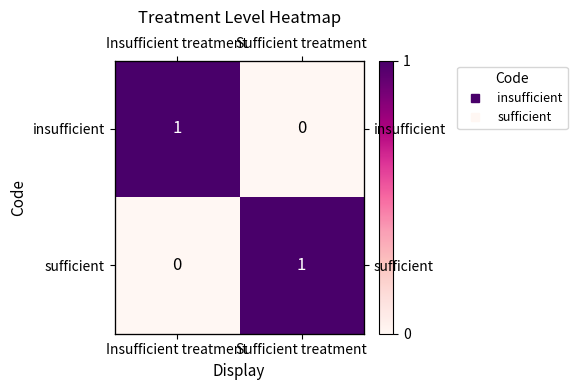

What is the difference between the maximum and minimum values in the sufficient series?

1